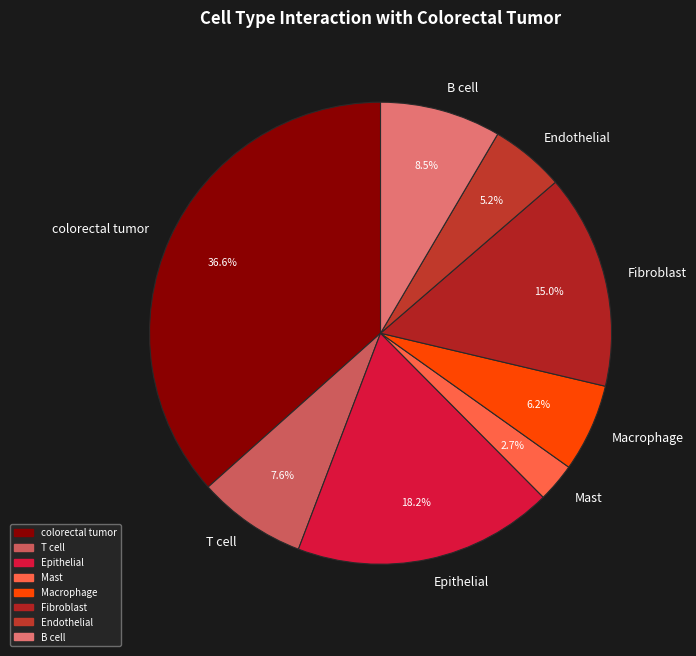

Which slice is the smallest?

Mast